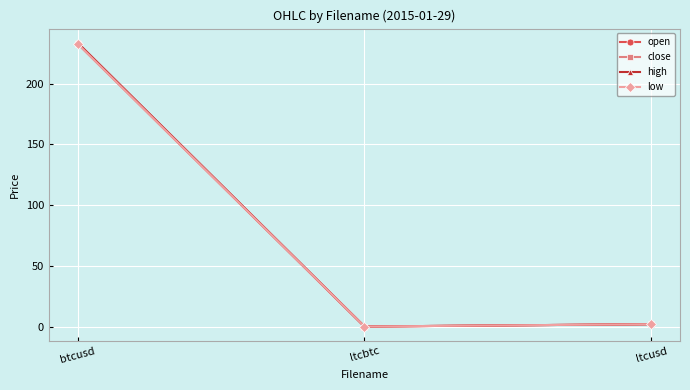

What is the difference between the maximum and minimum values in the close series?

233.0